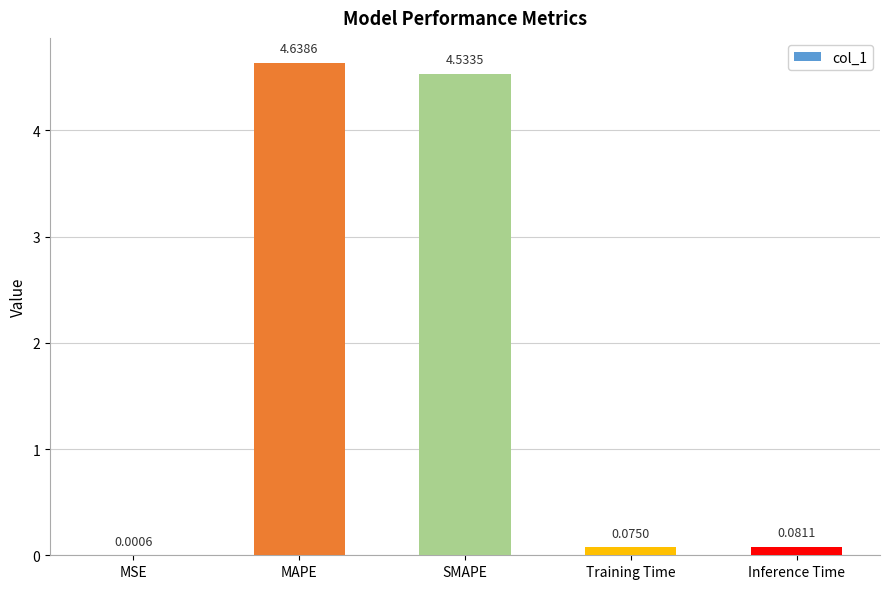

Where is the data nearest to the value 2?

Inference Time